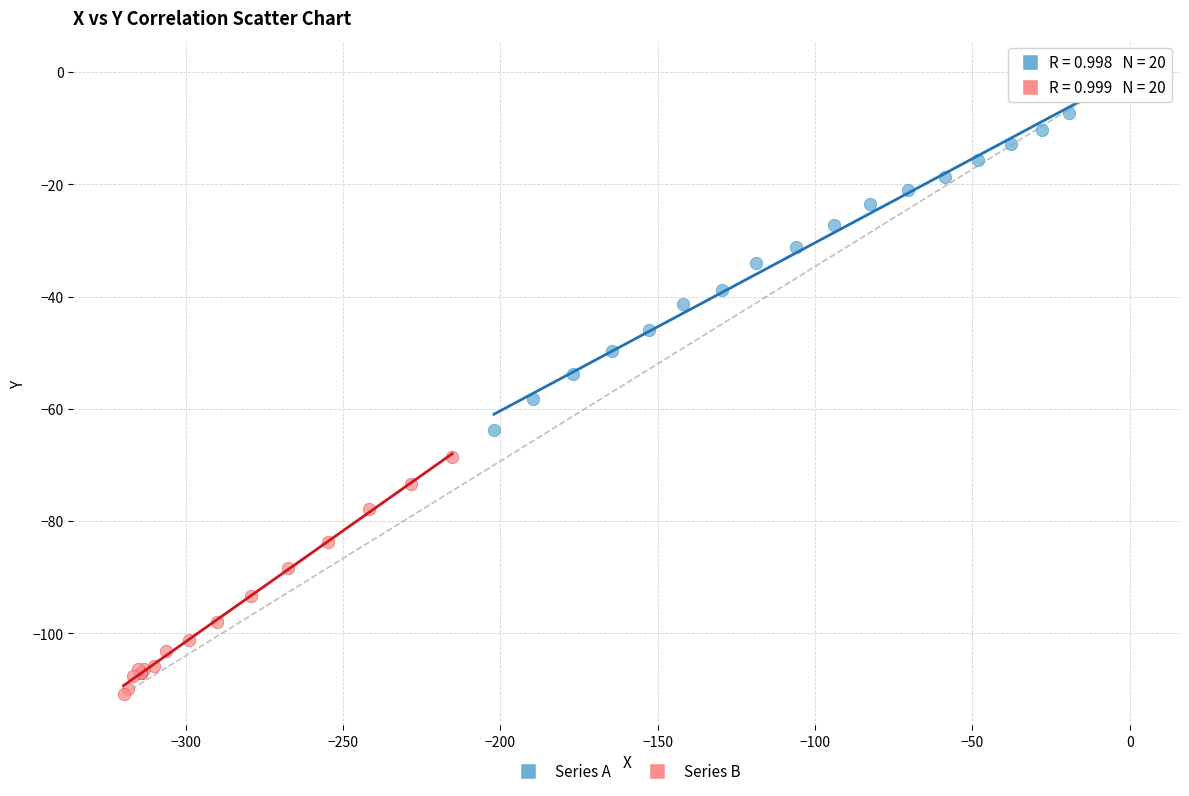

Which series contains the highest Y value?

Series A